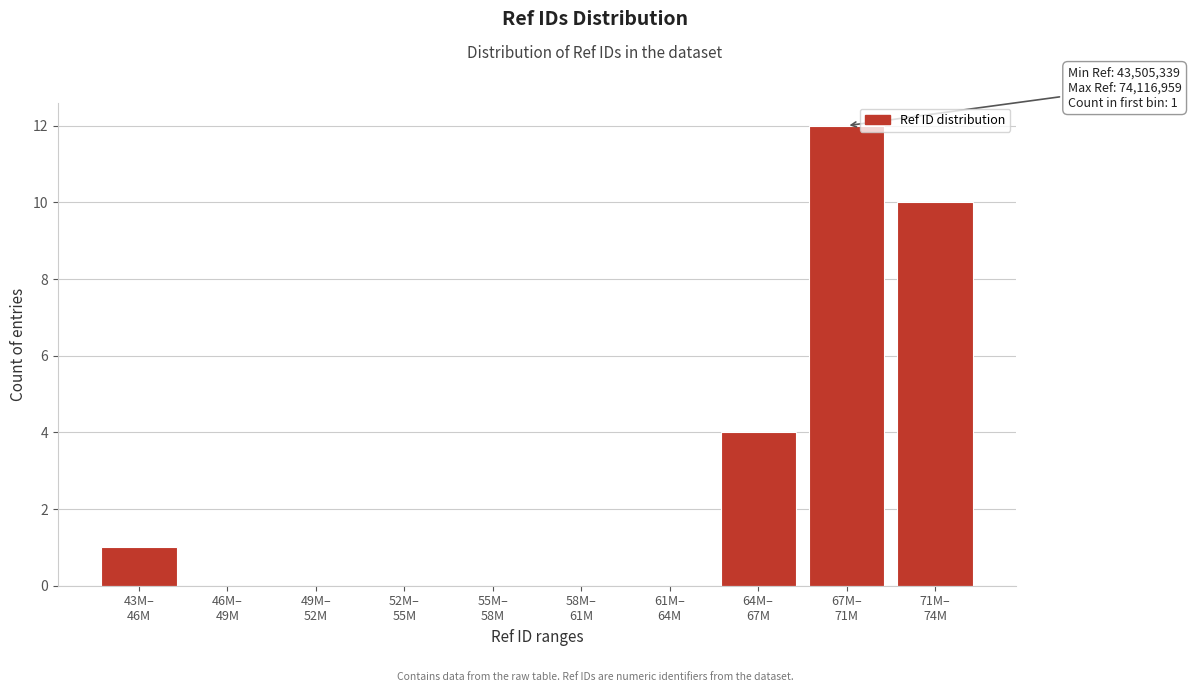

What is the greatest value displayed?

12